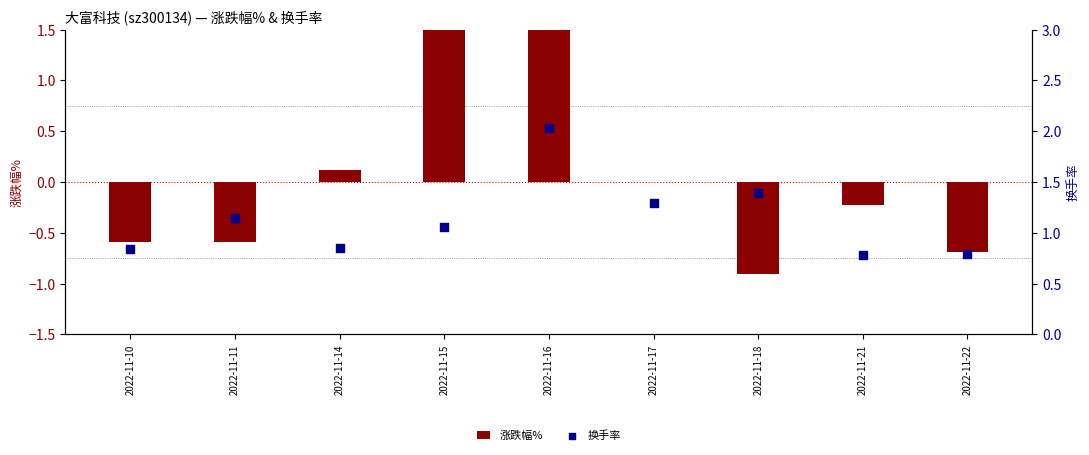

Which series reaches the maximum Y coordinate?

涨跌幅%